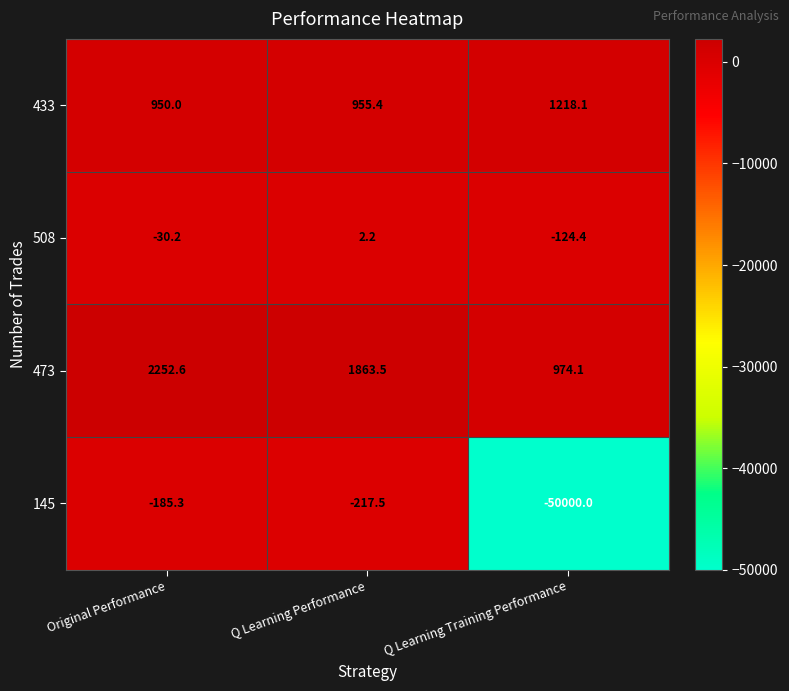

What is the sum of all 433 values?

3123.5